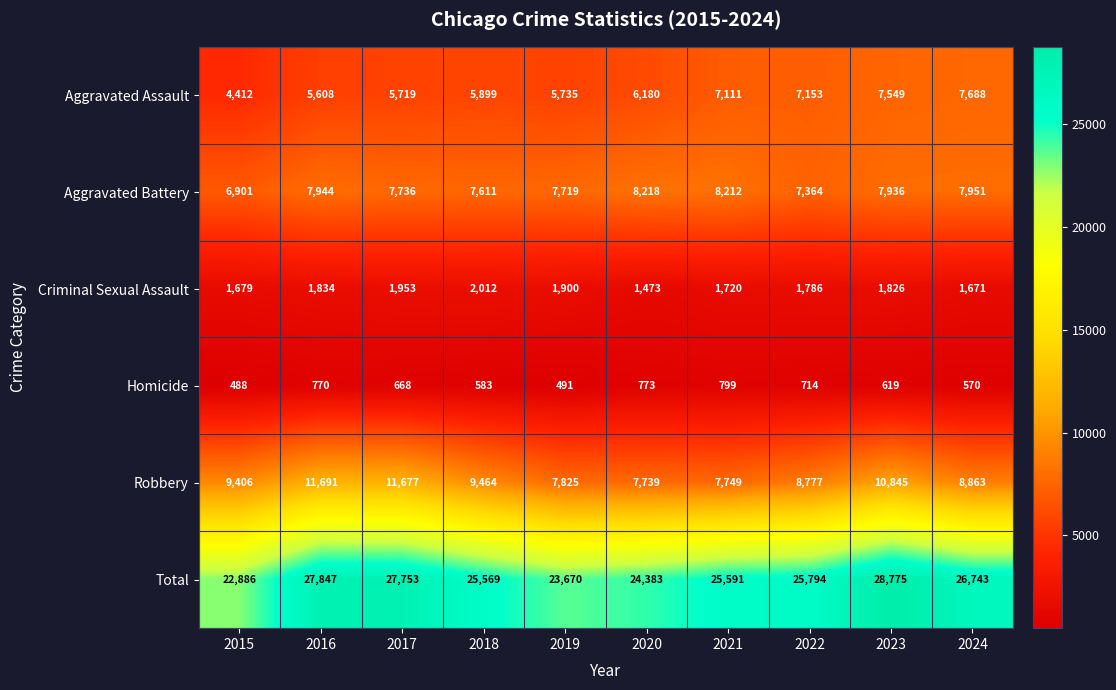

Which series has the largest total across all categories?

Total